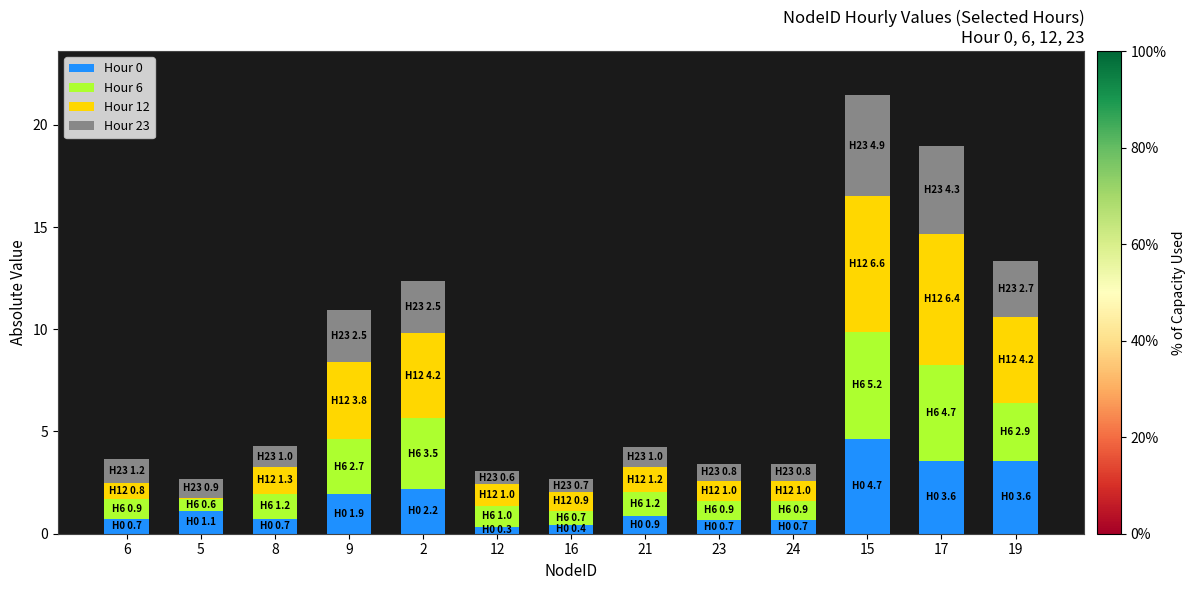

At which category is the sum across all series the highest?

15